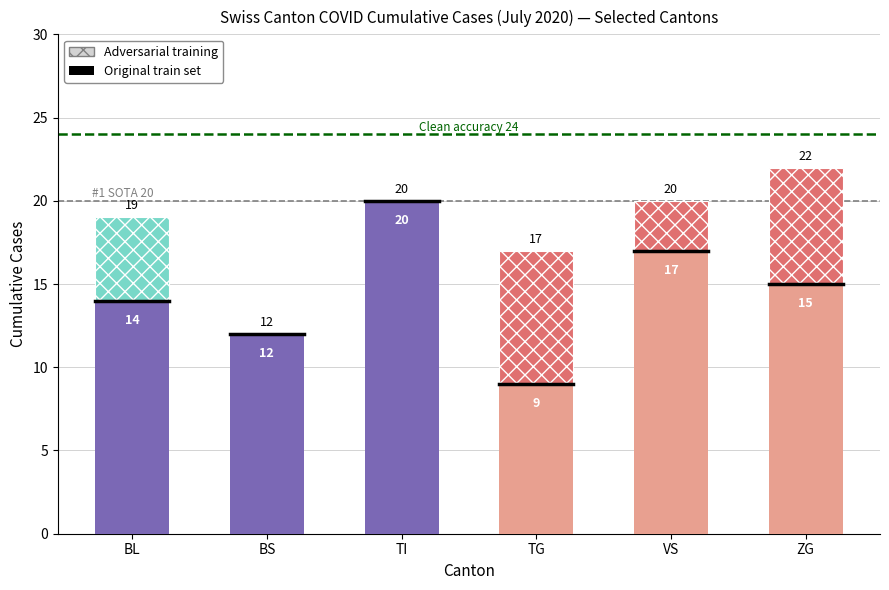

What are all the series names shown in the legend?

Adversarial training, Original train set